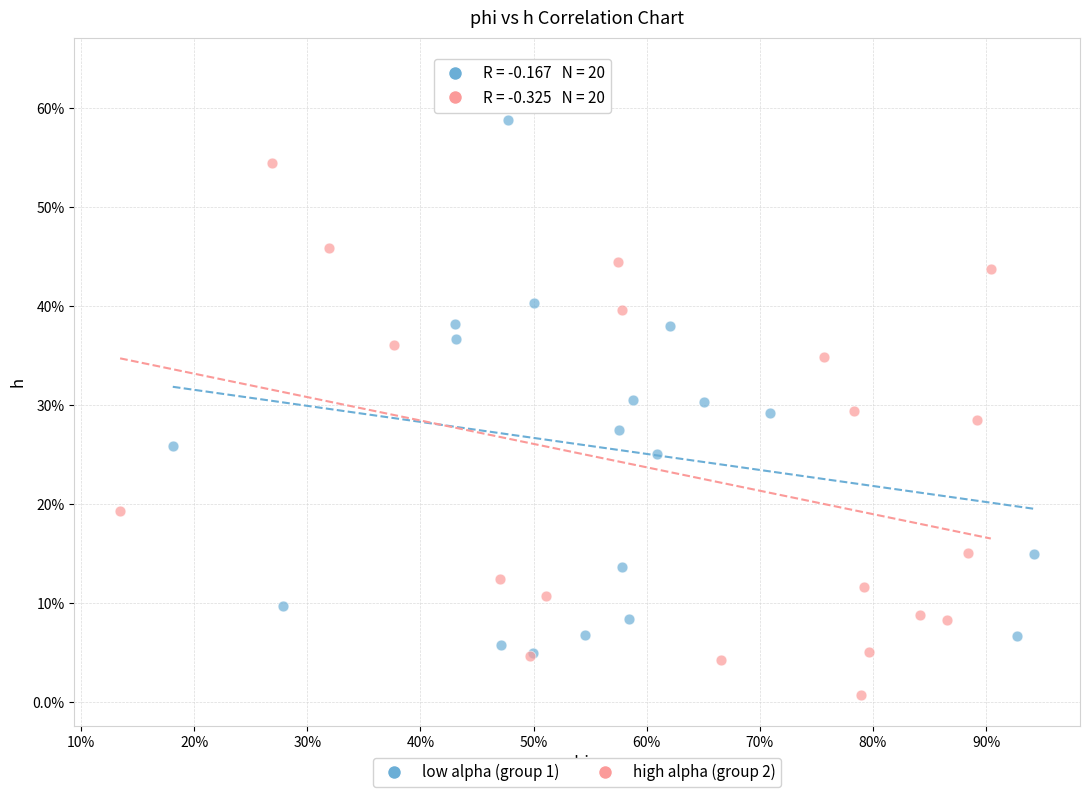

Which series reaches the maximum Y coordinate?

low alpha (group 1)